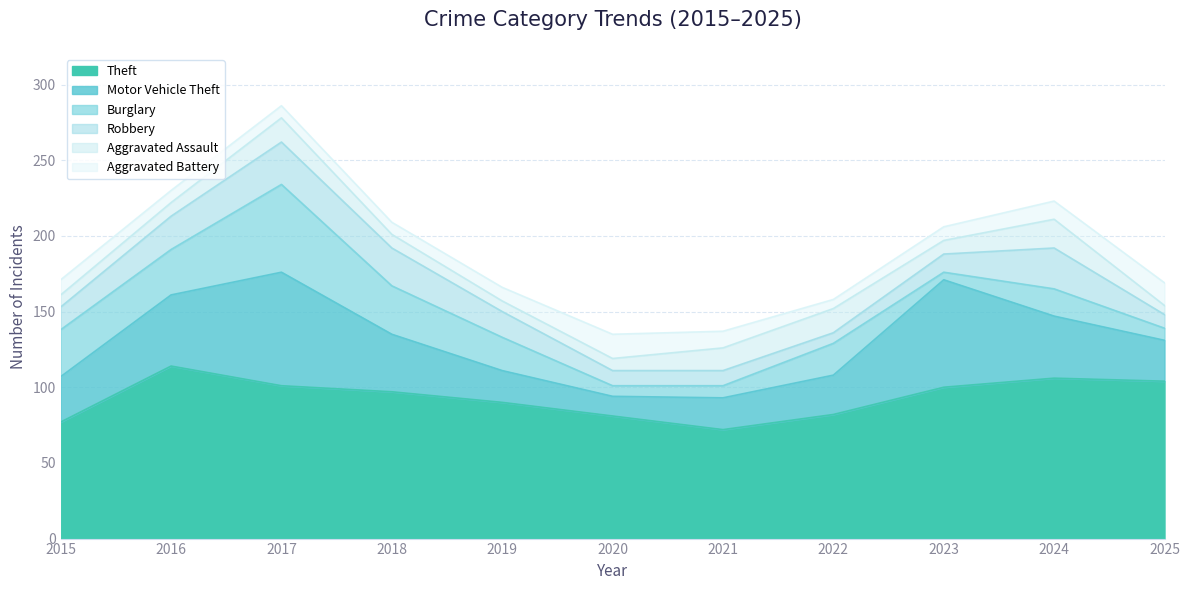

The value of Theft at 2025 is 104. True or false?

True